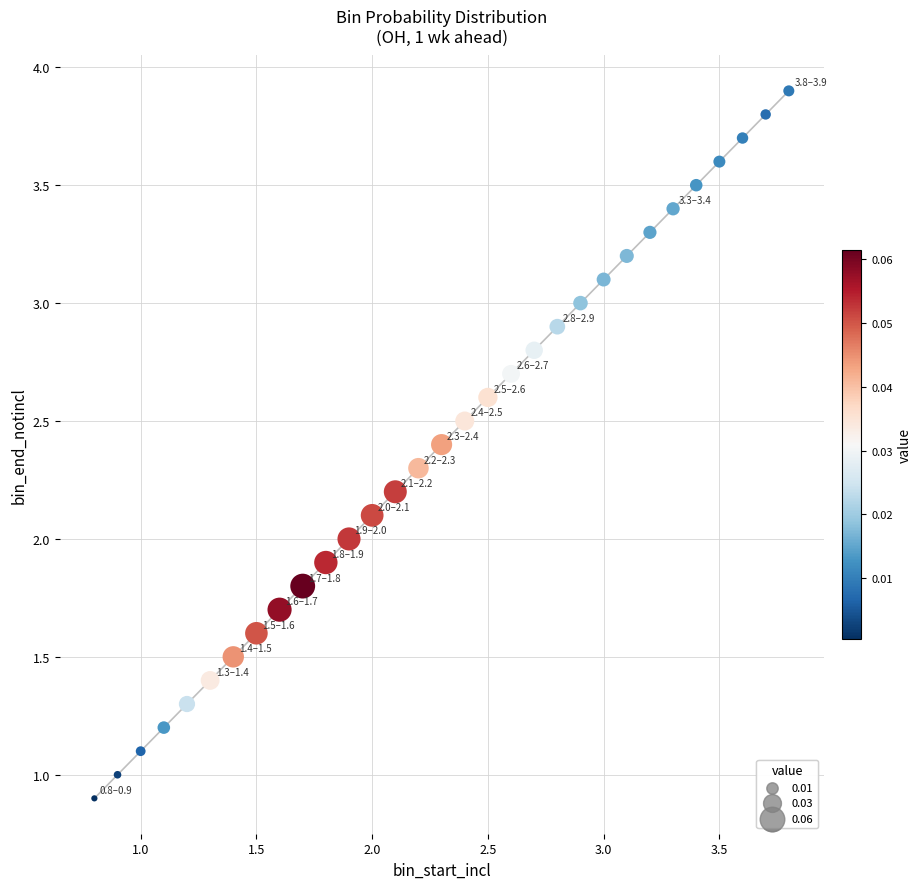

What is the range of X values (max minus min)?

3.0